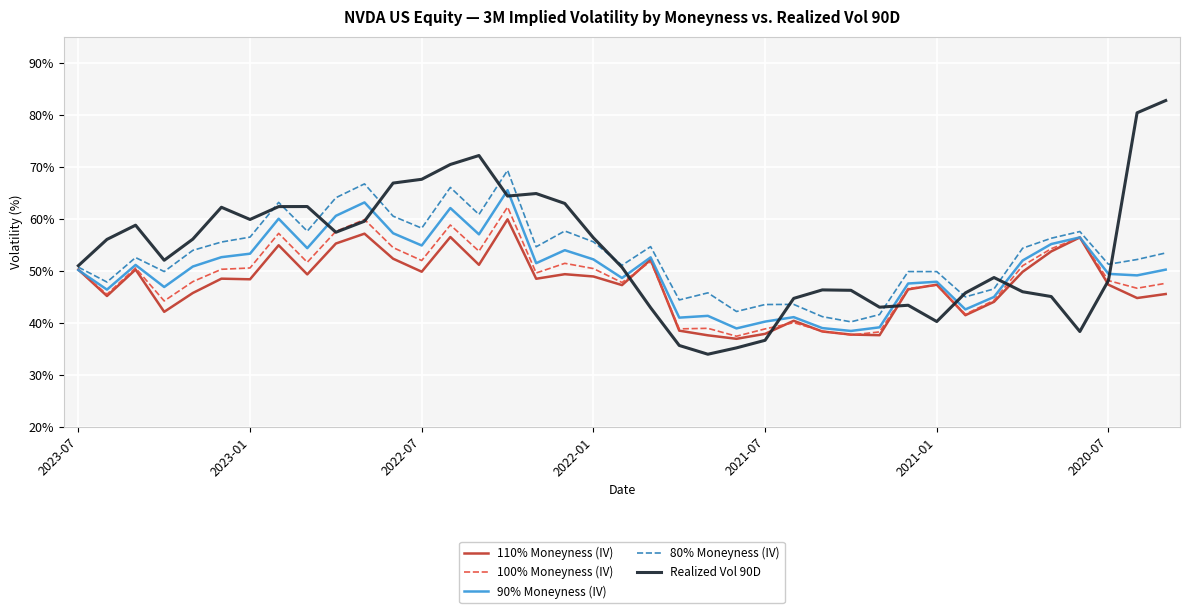

True or false: Realized Vol 90D and 90% Moneyness (IV) intersect in this chart.

True